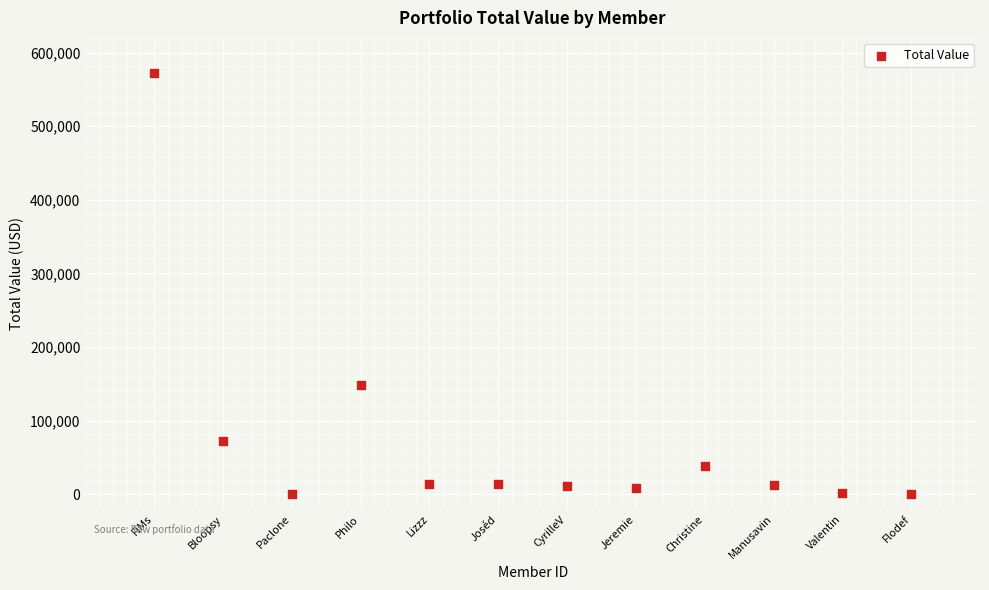

What Y value in the scatter plot is closest to 285972?

149144.9